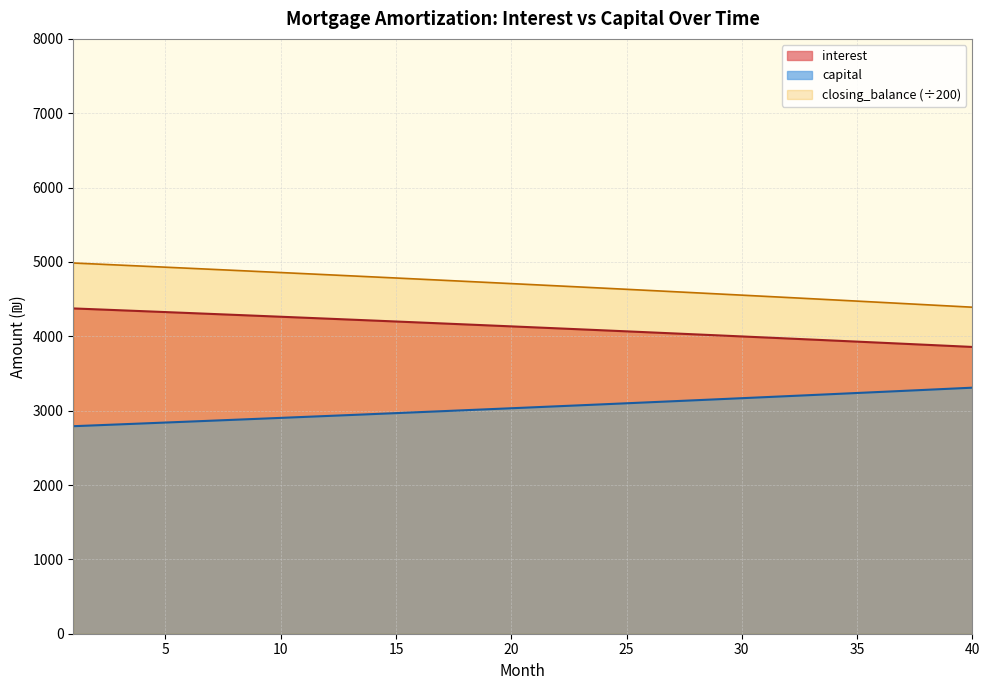

How many lines are shown in the chart?

3